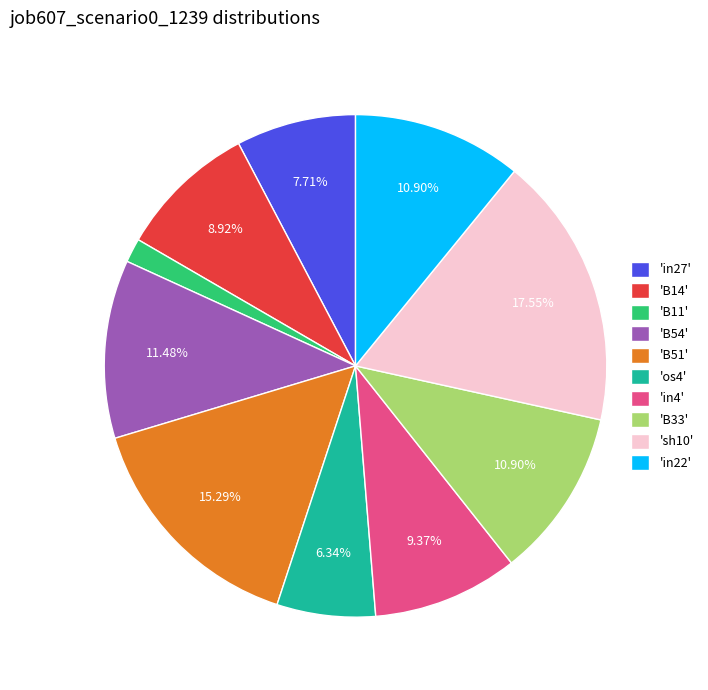

Does any single category account for the majority?

No